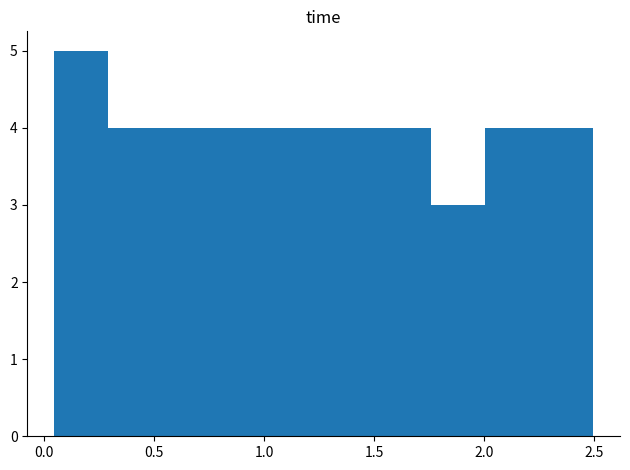

How tall is the bar that spans 2.00 to 2.25 on the x-axis? Neither the bar edges nor the heights are printed on the chart, so give them approximately, as read against the axes.

4